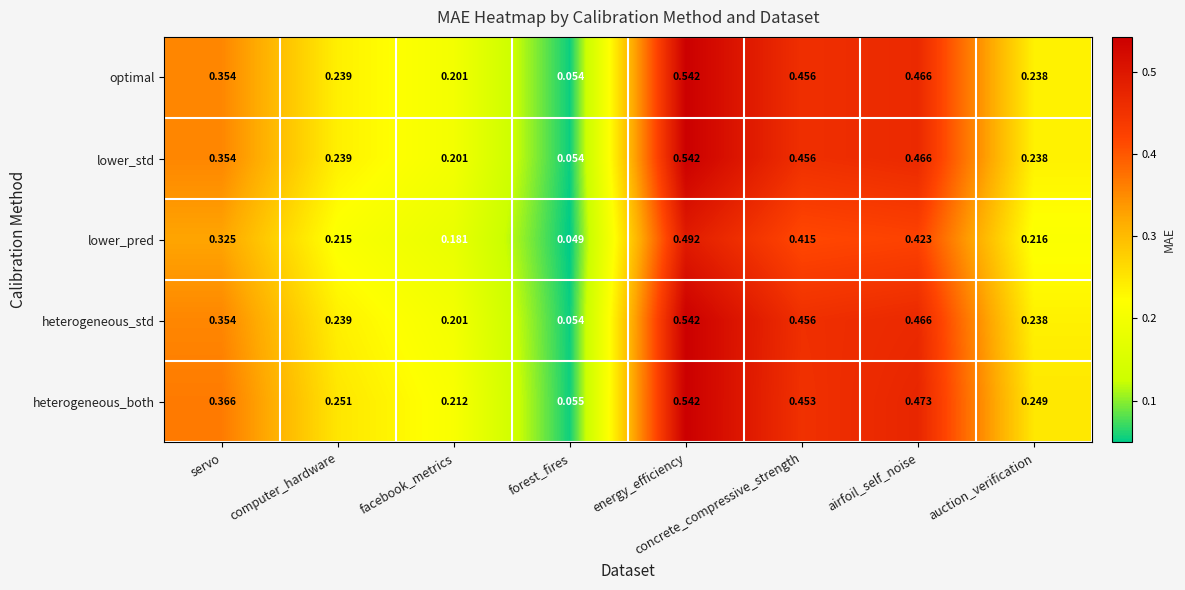

At which category does the chart reach its minimum across all series?

forest_fires